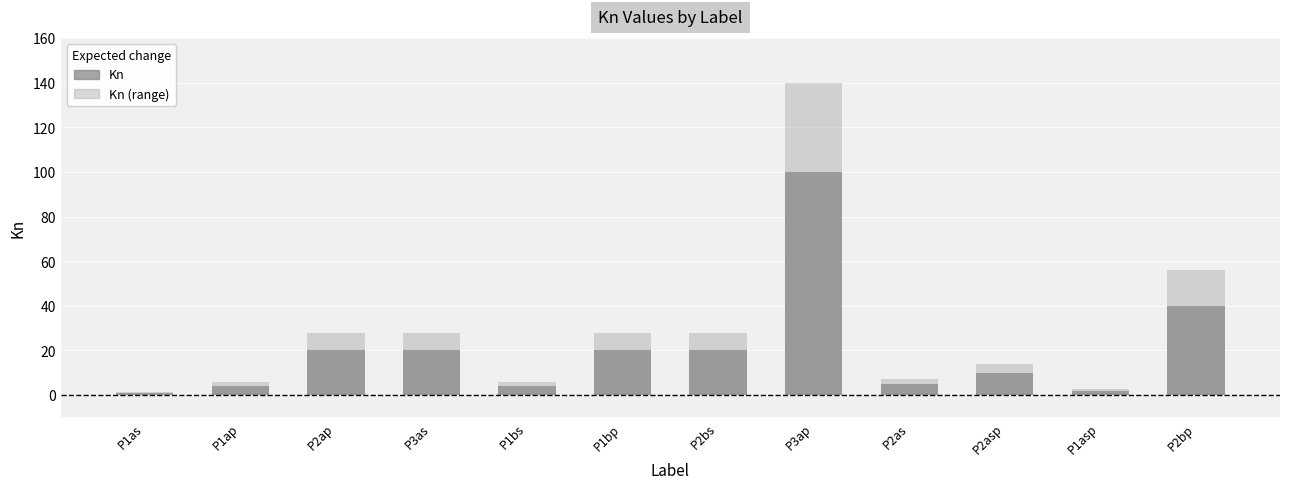

What is the label of the 11th bar from the right?

P1ap